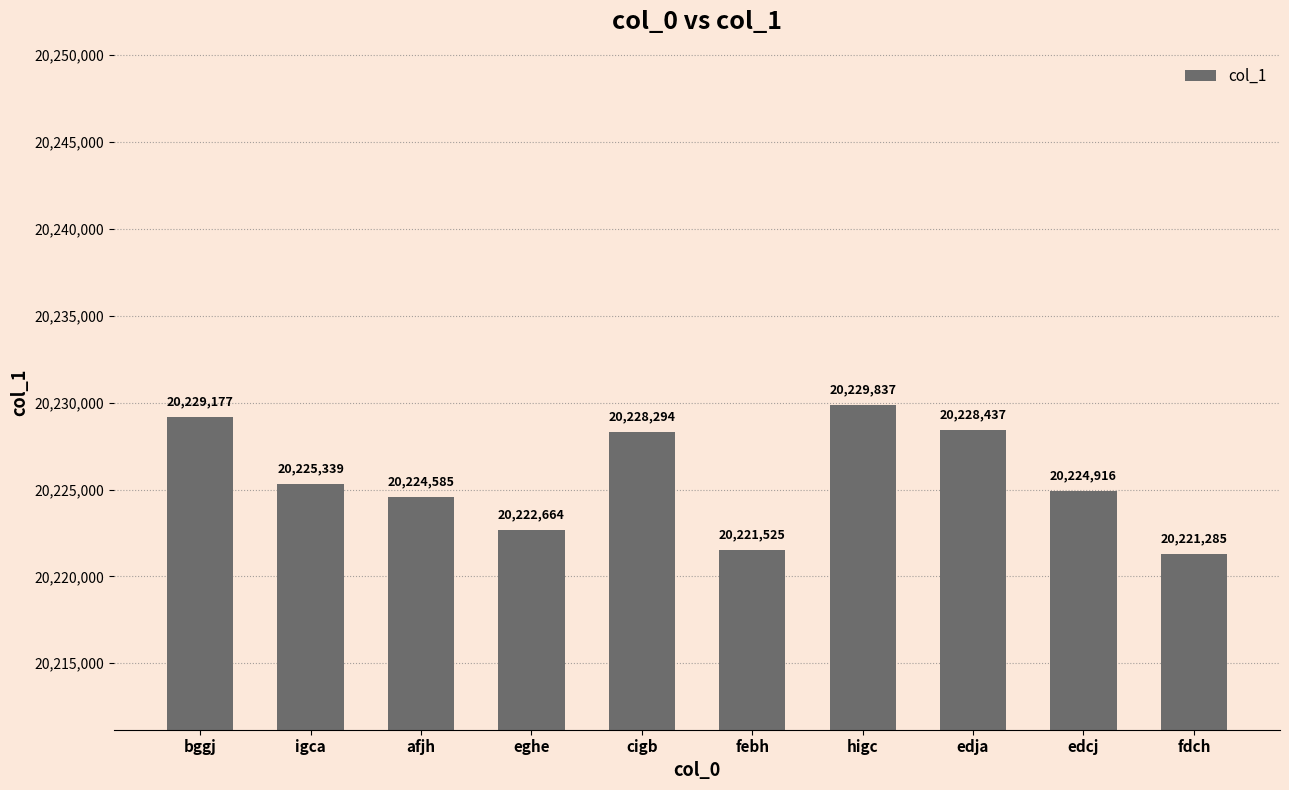

What is the ratio of the value at febh to the value at higc?

1.0